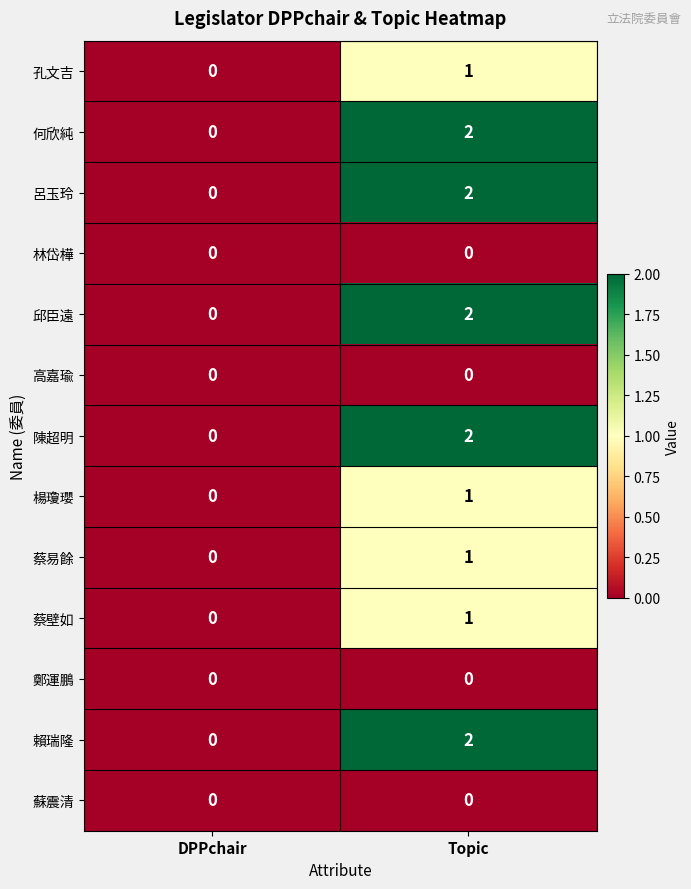

Is the value of 鄭運鵬 at Topic greater than the value of 何欣純 at Topic?

No